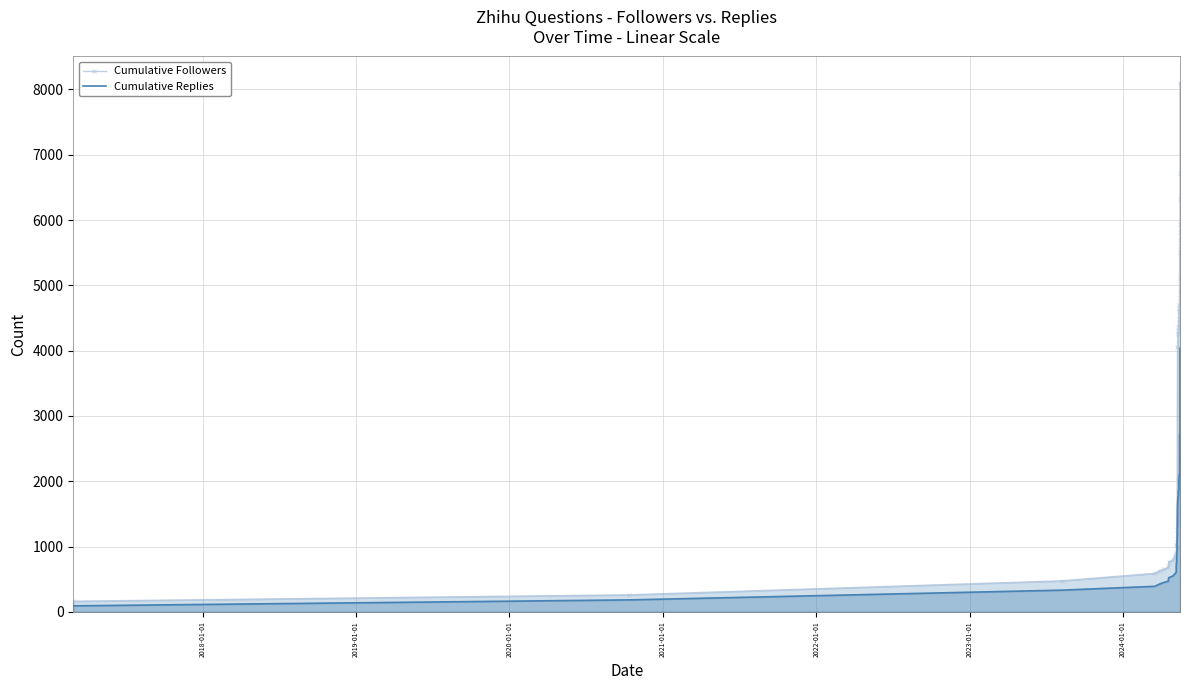

True or false: Cumulative Replies and Cumulative Followers cross at least once.

False